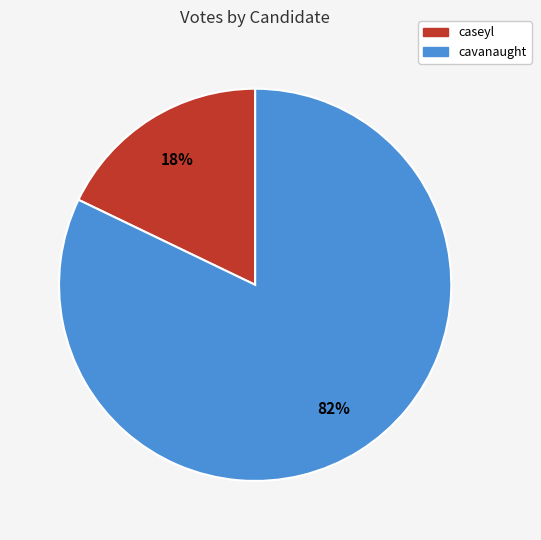

The caseyl slice represents 18% of the pie. True or false?

True